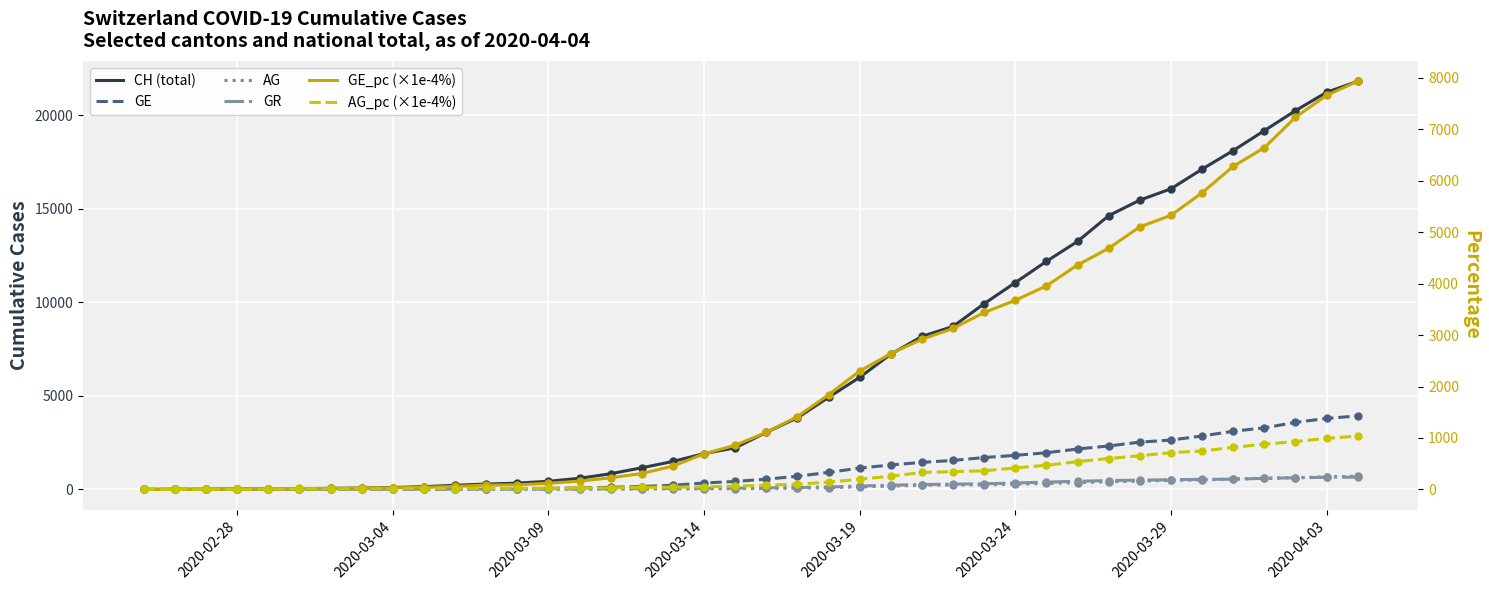

What are all the series names shown in the legend?

CH (total), GE, AG, GR, GE_pc (×1e-4%), AG_pc (×1e-4%)